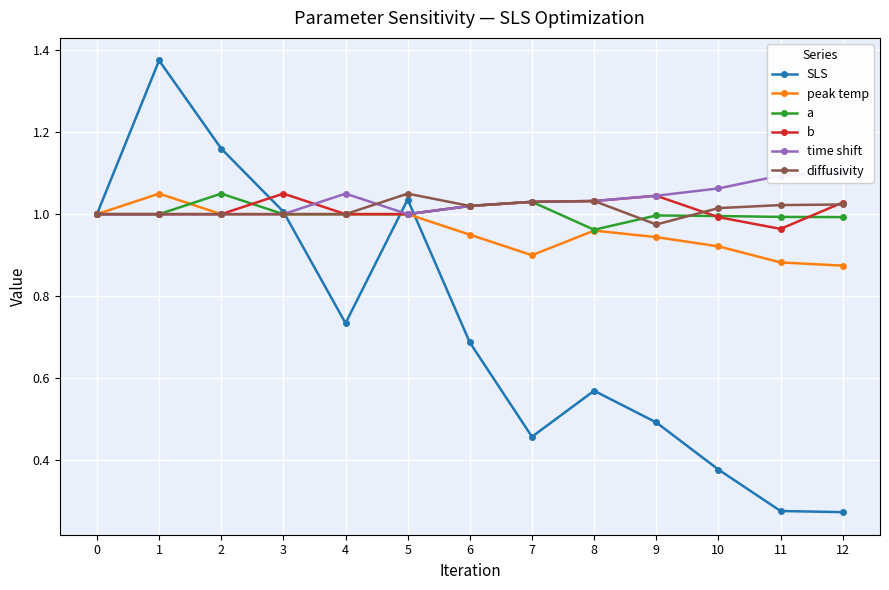

What is the spread (max minus min) of values at 5?

0.1